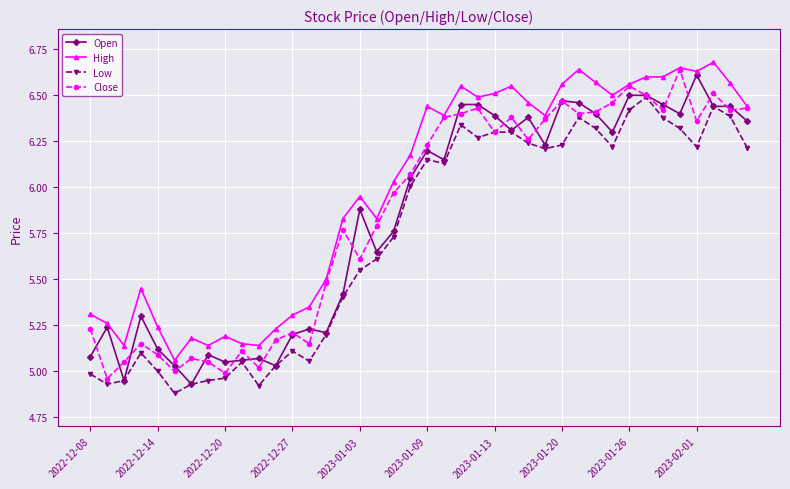

True or false: High has more than 2 interior local peaks.

True